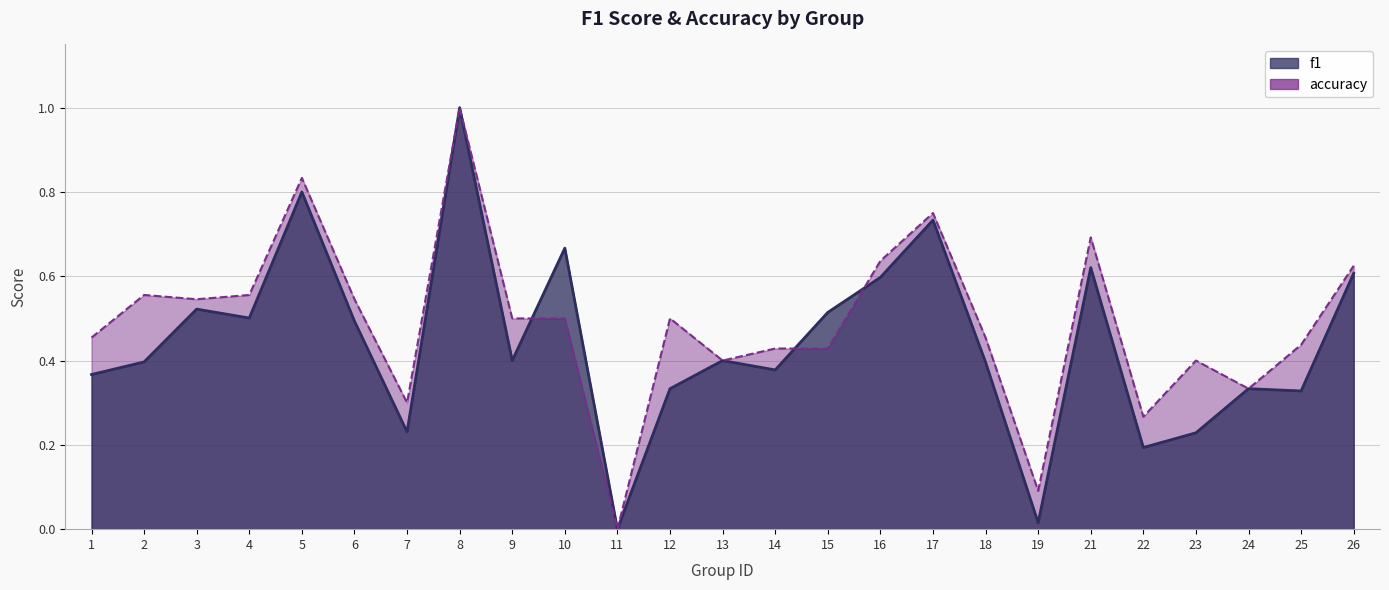

True or false: accuracy has more than 0 interior local peaks.

True